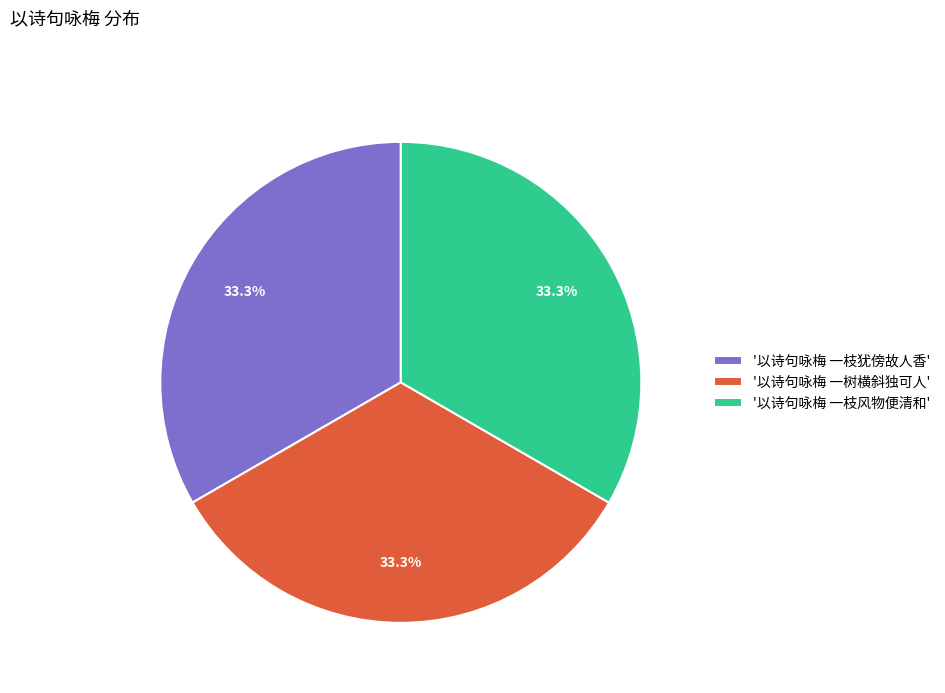

Does '以诗句咏梅 一枝风物便清和' account for over 50% of the chart?

No